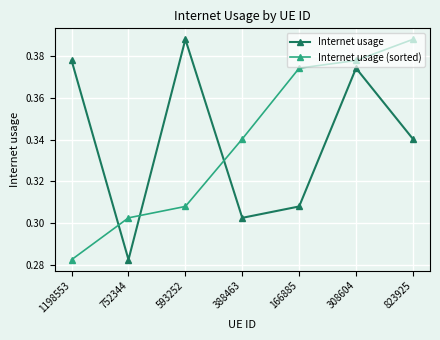

Which category has the lowest value in the Internet usage (sorted) series?

1198553